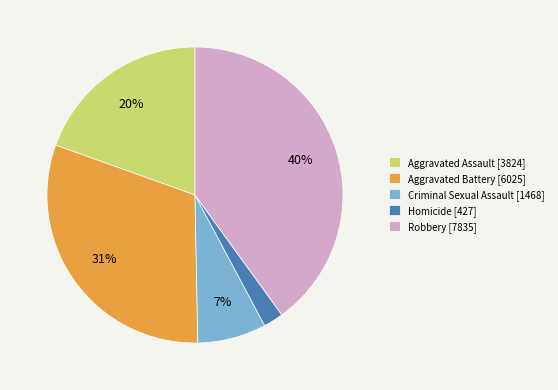

Which has a higher value, Aggravated Battery [6025] or Robbery [7835]?

Robbery [7835]